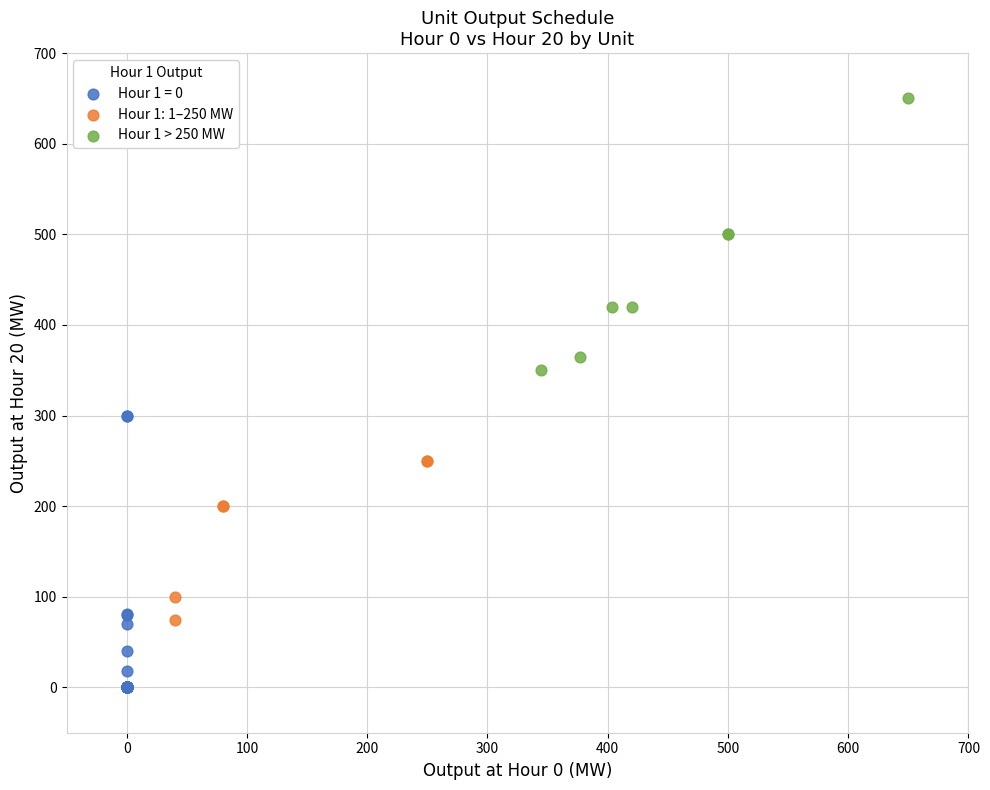

Which series contains the lowest Y value?

Hour 1 = 0